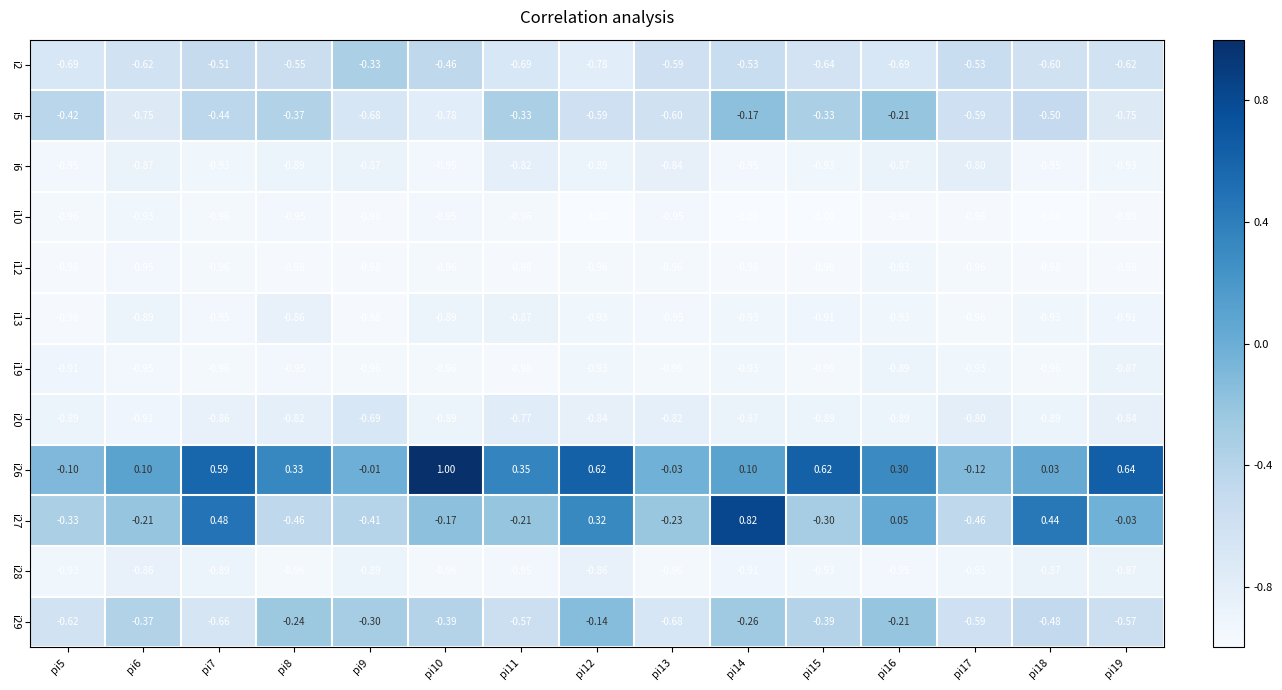

Is the value of i19 at pi7 greater than the value of i20 at pi11?

No